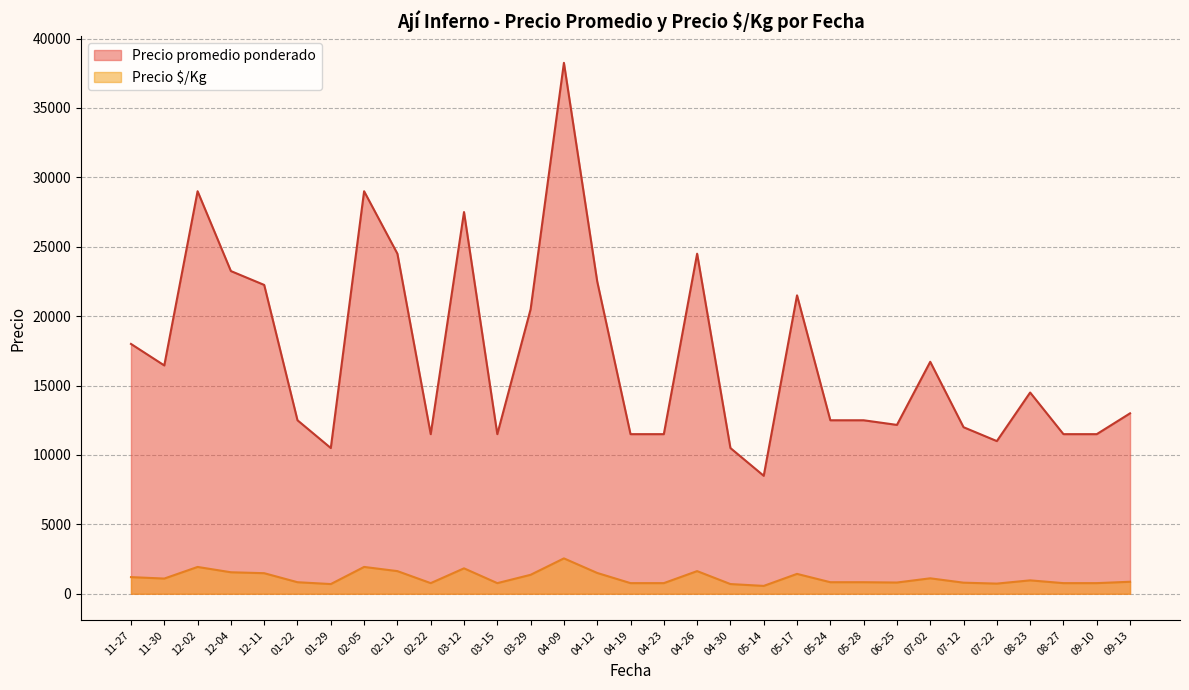

What is the difference between the maximum and minimum values in the Precio promedio ponderado series?

29750